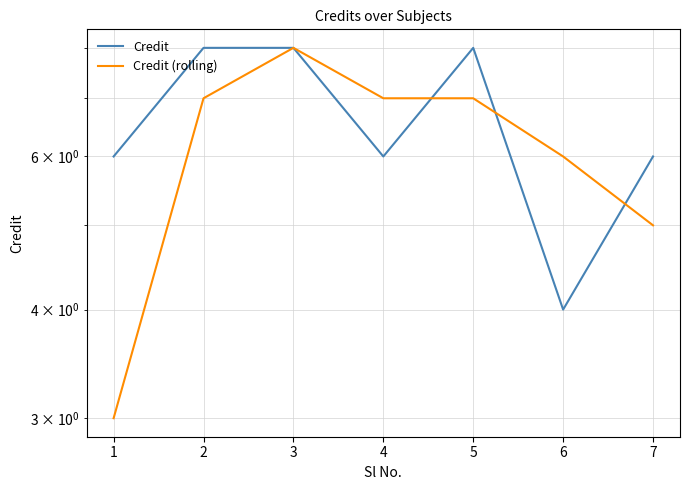

Reading left to right, what are all the values shown in this chart?

Credit: 6	8	8	6	8	4	6
Credit (rolling): 3	7	8	7	7	6	5